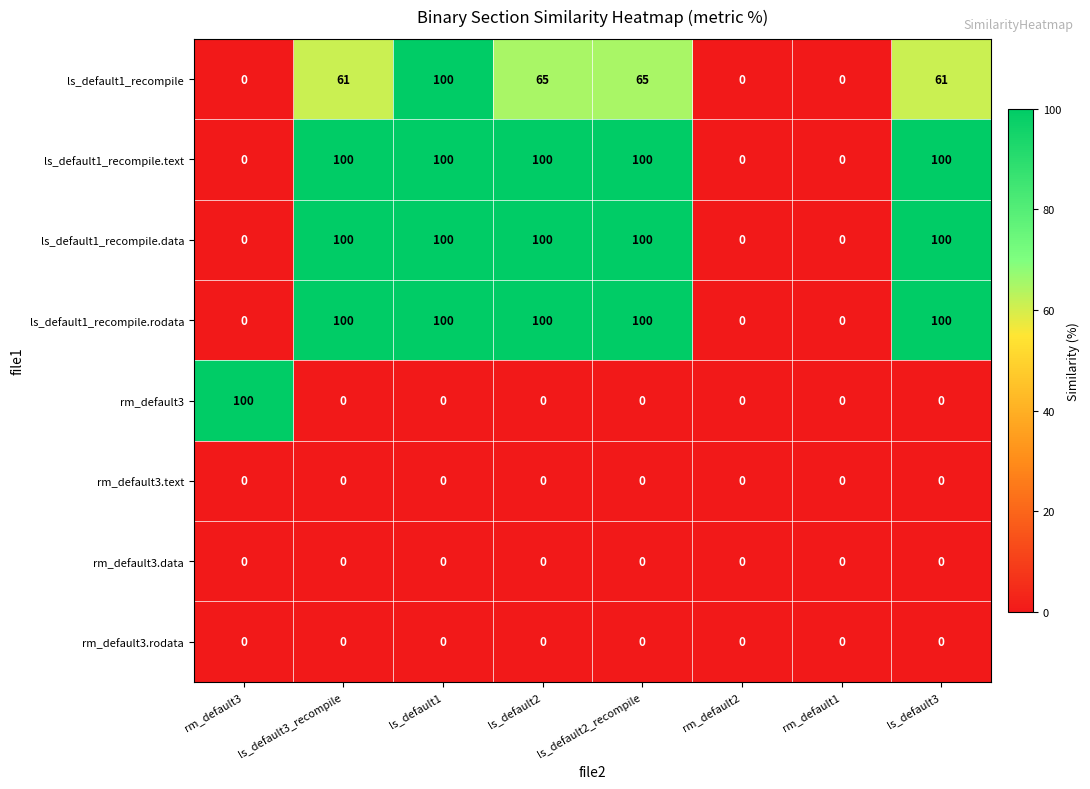

Between ls_default1 and ls_default2_recompile, which series saw the biggest shift?

ls_default1_recompile